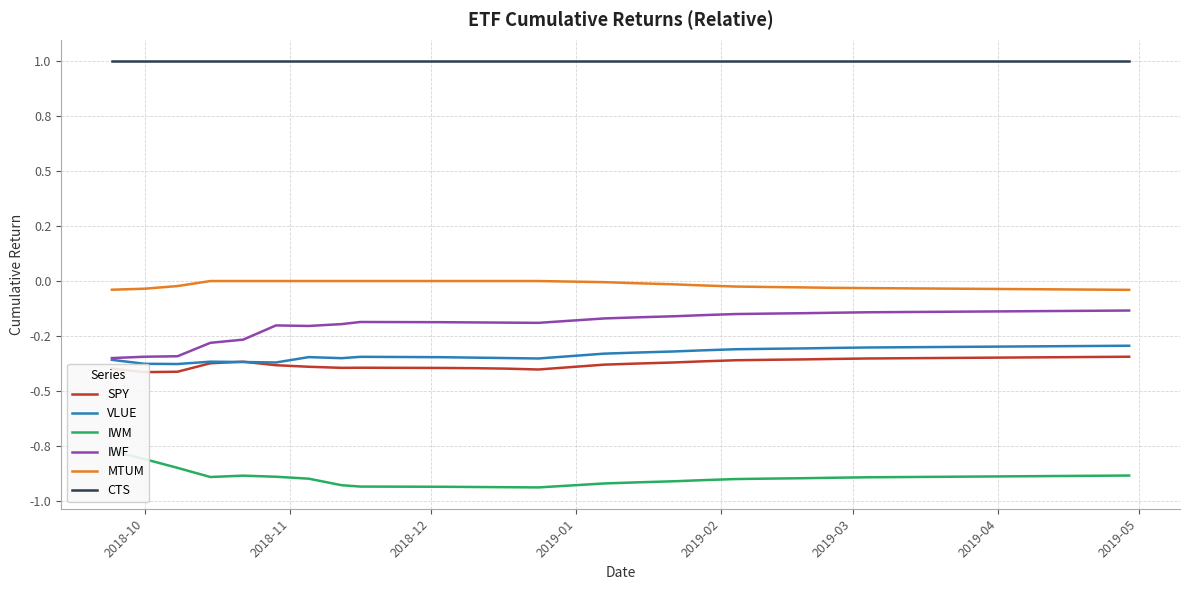

At which label does IWM reach its peak?

2018-10